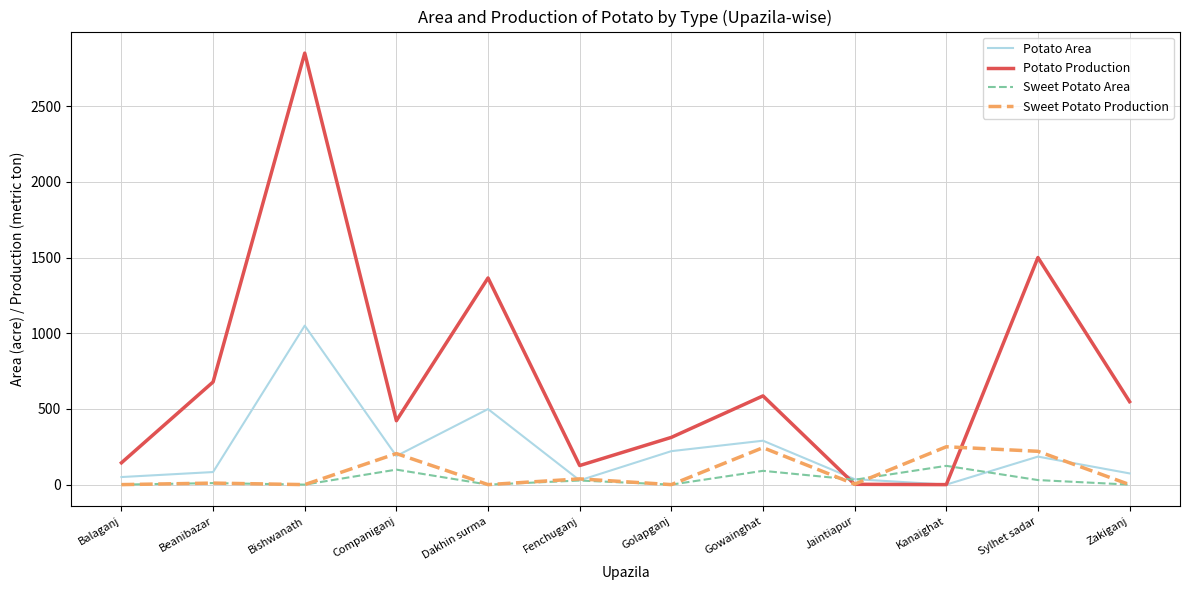

Which category has the highest value in the Potato Area series?

Bishwanath